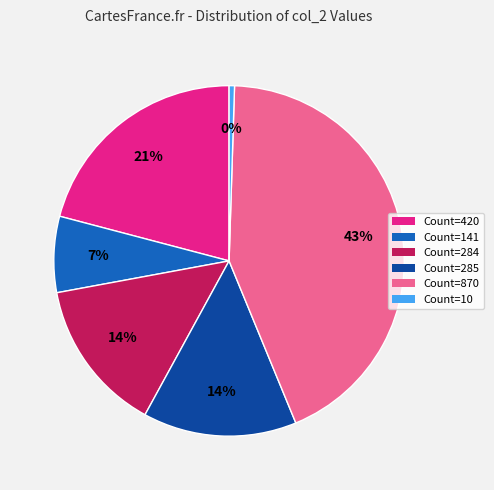

Is there any slice that represents more than half of the pie?

No